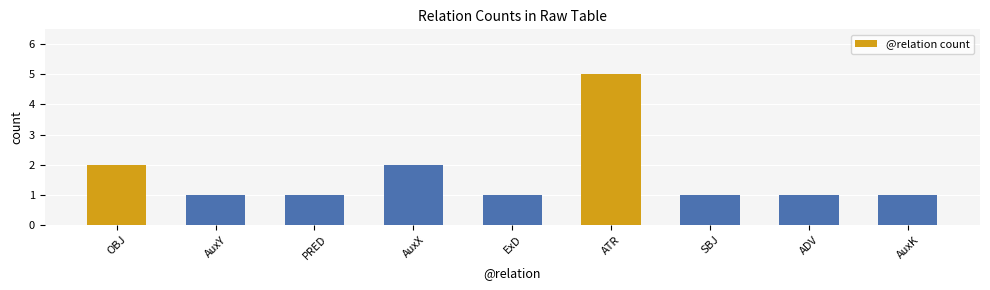

How many series are shown in this chart?

1